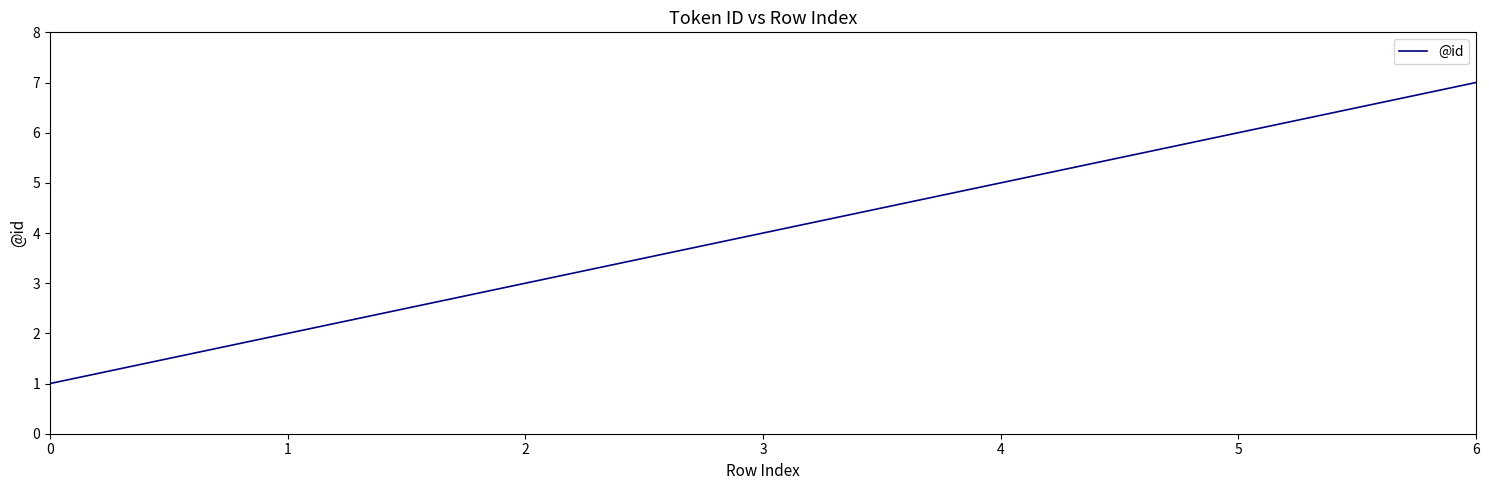

List the labels in order of value, smallest first.

0, 1, 2, 3, 4, 5, 6